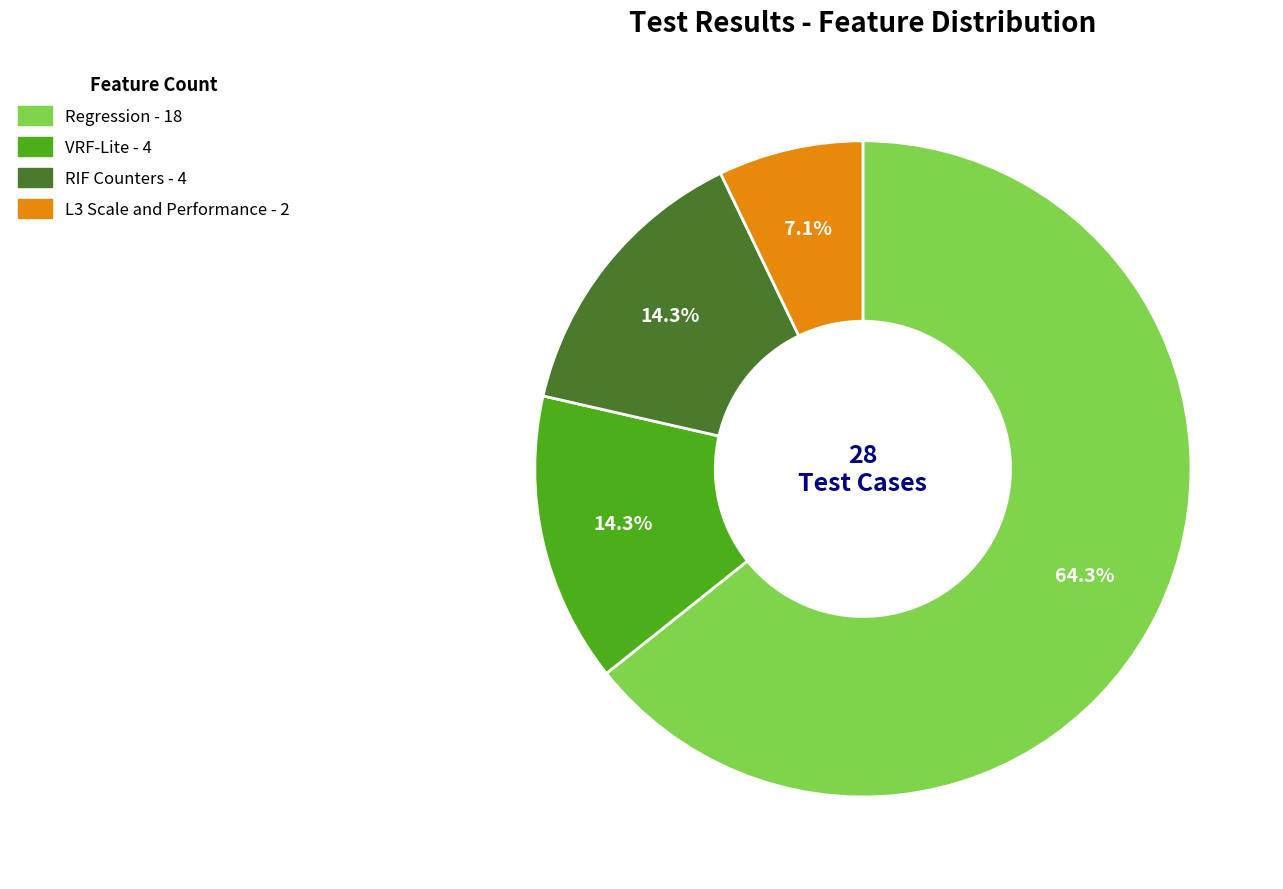

How many segments does this pie chart have?

4